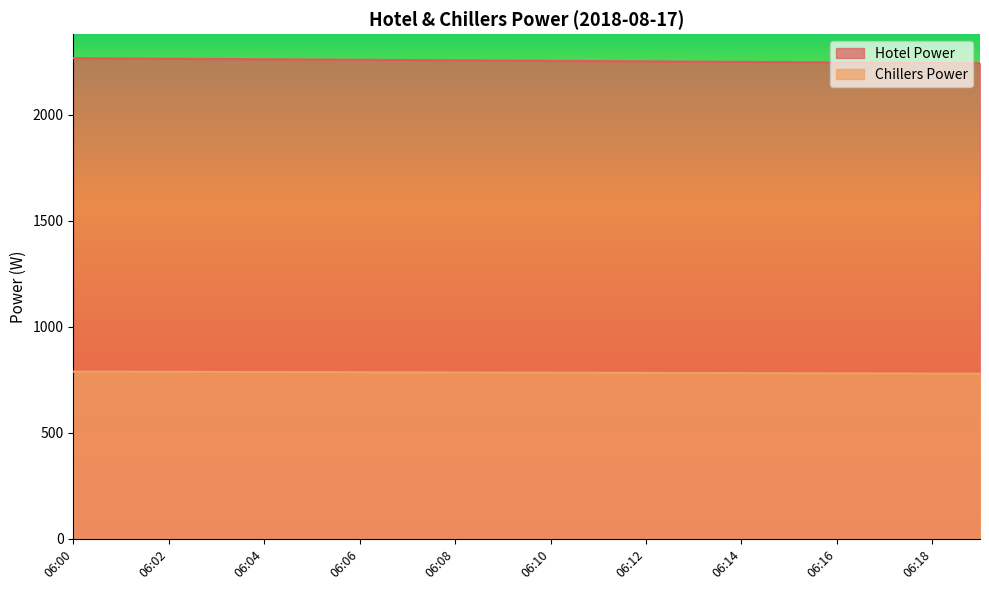

Reading left to right, what are all the values shown in this chart?

Hotel Power: 2267.0	2265.8	2264.5	2263.2	2262.0	2260.8	2259.5	2258.2	2257.0	2255.8	2254.5	2253.2	2252.0	2250.8	2249.5	2248.2	2247.0	2245.8	2244.5	2243.2
Chillers Power: 789.0	788.5	788.0	787.5	787.0	786.5	786.0	785.5	785.0	784.5	784.0	783.5	783.0	782.5	782.0	781.5	781.0	780.5	780.0	779.5